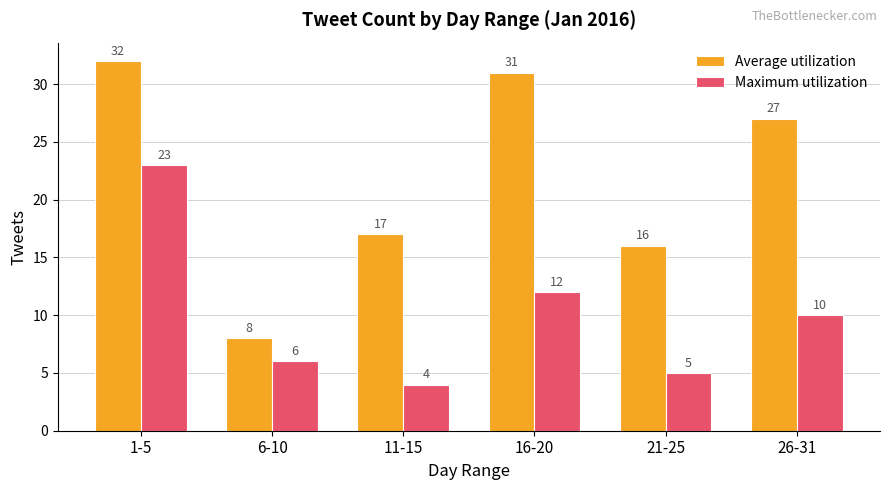

How many distinct data groups are displayed?

2